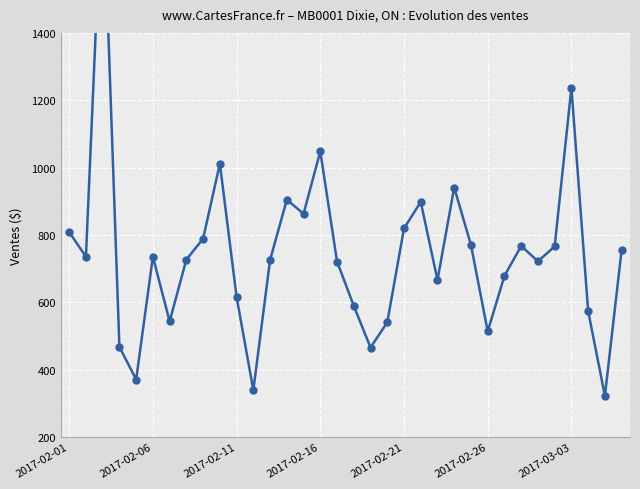

What is the value of the 31st point from the left?

1237.0